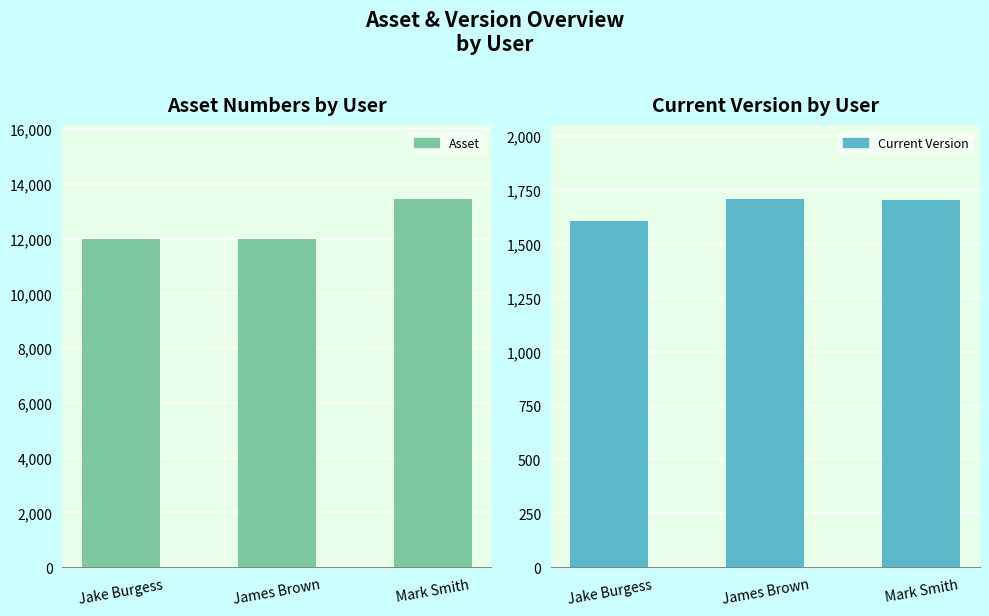

The Current Version series shows 2272 at Jake Burgess. True or false?

False